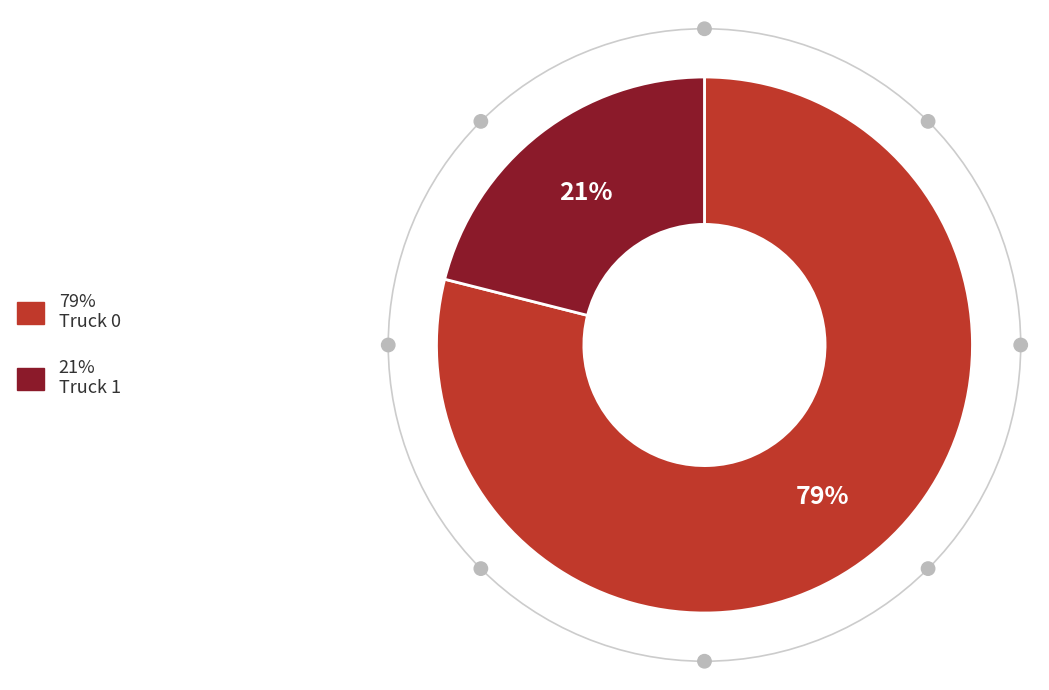

Is there any slice that represents more than half of the pie?

Yes